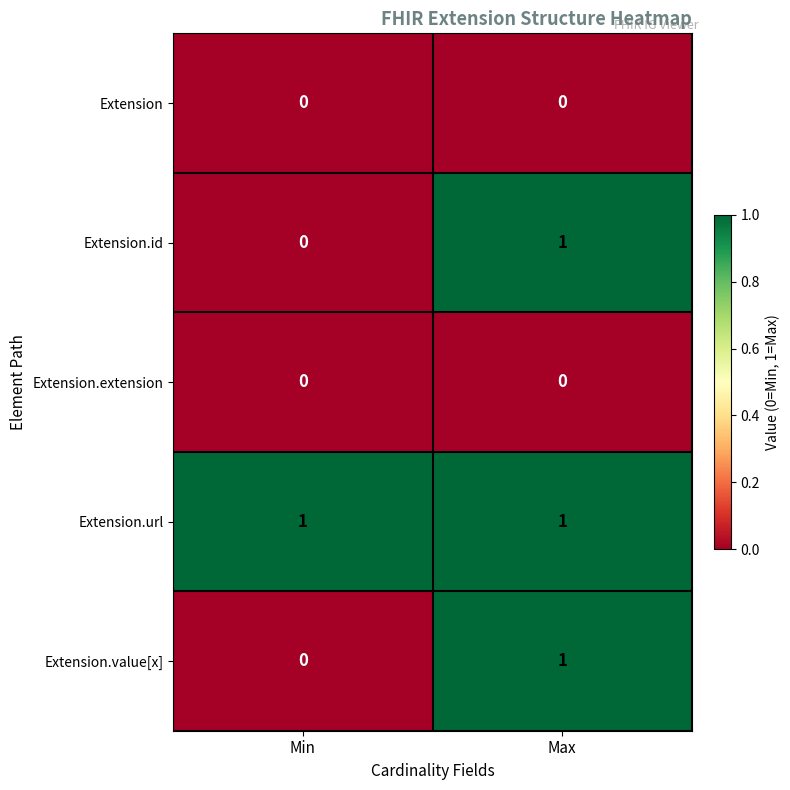

Count the number of categories in the chart.

2